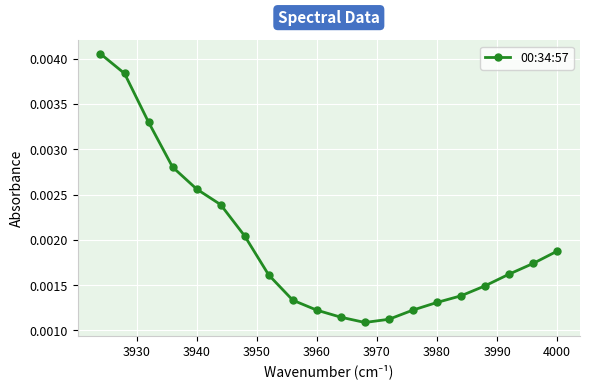

Count the values in the range 0 to 1.

20